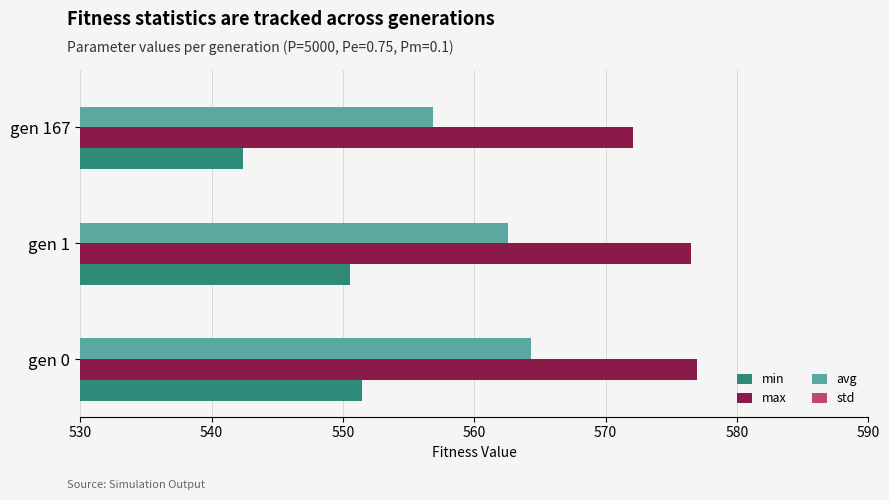

What are all the series names shown in the legend?

min, max, avg, std